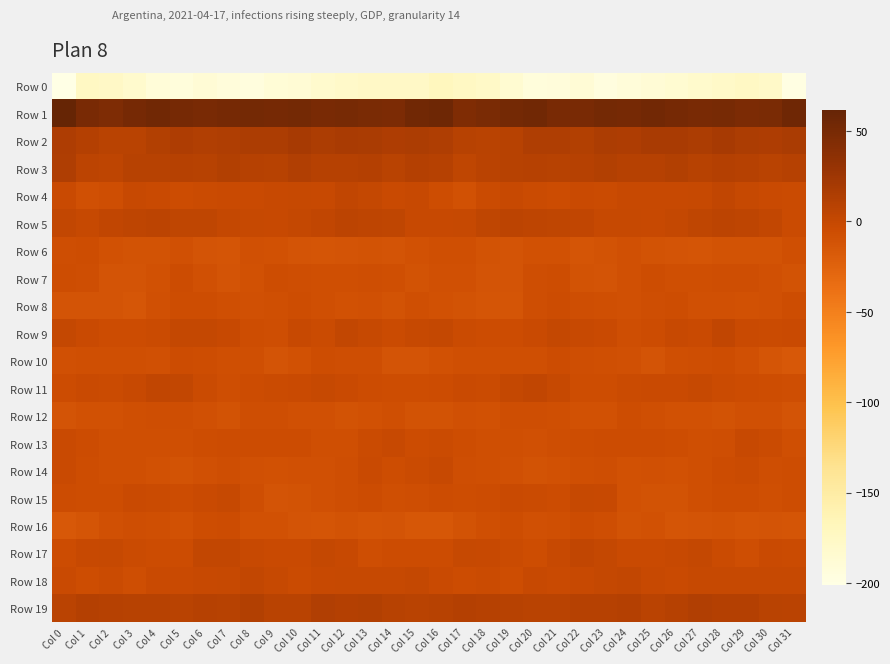

Reading left to right, list all the values displayed in this chart.

Row 0: Col 0=-201.4	Col 1=-174.1	Col 2=-175.8	Col 3=-182.5	Col 4=-190.8	Col 5=-194.0	Col 6=-188.5	Col 7=-192.5	Col 8=-194.3	Col 9=-189.3	Col 10=-187.0	Col 11=-182.5	Col 12=-179.3	Col 13=-175.9	Col 14=-175.8	Col 15=-176.4	Col 16=-170.0	Col 17=-174.1	Col 18=-177.6	Col 19=-185.6	Col 20=-193.3	Col 21=-192.6	Col 22=-188.0	Col 23=-195.4	Col 24=-191.5	Col 25=-188.3	Col 26=-185.5	Col 27=-181.1	Col 28=-178.4	Col 29=-174.7	Col 30=-178.4	Col 31=-198.6
Row 1: Col 0=61.9	Col 1=48.9	Col 2=45.6	Col 3=51.2	Col 4=54.0	Col 5=51.2	Col 6=48.8	Col 7=50.9	Col 8=52.4	Col 9=51.4	Col 10=52.7	Col 11=49.2	Col 12=50.4	Col 13=48.1	Col 14=47.1	Col 15=54.2	Col 16=56.4	Col 17=45.2	Col 18=47.8	Col 19=52.7	Col 20=53.8	Col 21=49.4	Col 22=49.4	Col 23=52.0	Col 24=51.6	Col 25=53.0	Col 26=51.1	Col 27=49.4	Col 28=49.8	Col 29=47.3	Col 30=47.8	Col 31=55.0
Row 2: Col 0=14.9	Col 1=11.3	Col 2=8.3	Col 3=8.3	Col 4=11.9	Col 5=14.9	Col 6=13.0	Col 7=14.1	Col 8=16.4	Col 9=15.8	Col 10=19.3	Col 11=16.3	Col 12=18.2	Col 13=17.6	Col 14=15.1	Col 15=16.3	Col 16=13.8	Col 17=9.3	Col 18=8.2	Col 19=8.9	Col 20=14.2	Col 21=14.2	Col 22=12.4	Col 23=15.7	Col 24=15.6	Col 25=17.9	Col 26=18.3	Col 27=16.4	Col 28=18.8	Col 29=16.3	Col 30=14.9	Col 31=17.3
Row 3: Col 0=13.8	Col 1=6.2	Col 2=5.0	Col 3=8.6	Col 4=9.0	Col 5=10.0	Col 6=9.3	Col 7=11.9	Col 8=10.4	Col 9=8.9	Col 10=12.8	Col 11=9.8	Col 12=10.4	Col 13=10.7	Col 14=8.2	Col 15=10.6	Col 16=9.6	Col 17=4.0	Col 18=6.8	Col 19=8.6	Col 20=9.8	Col 21=9.4	Col 22=9.9	Col 23=12.0	Col 24=9.5	Col 25=10.4	Col 26=12.2	Col 27=9.2	Col 28=11.2	Col 29=9.6	Col 30=8.1	Col 31=10.1
Row 4: Col 0=-2.8	Col 1=-8.5	Col 2=-6.2	Col 3=-1.2	Col 4=-2.4	Col 5=-4.4	Col 6=-3.1	Col 7=-2.7	Col 8=-2.3	Col 9=-1.3	Col 10=-0.3	Col 11=-1.2	Col 12=2.5	Col 13=0.6	Col 14=-1.9	Col 15=-1.5	Col 16=-5.0	Col 17=-9.4	Col 18=-3.5	Col 19=-1.5	Col 20=-3.0	Col 21=-4.6	Col 22=-2.6	Col 23=-2.9	Col 24=-1.3	Col 25=-0.8	Col 26=-0.9	Col 27=0.1	Col 28=2.7	Col 29=-0.7	Col 30=-2.4	Col 31=-3.8
Row 5: Col 0=2.0	Col 1=-0.1	Col 2=2.7	Col 3=5.3	Col 4=5.7	Col 5=3.9	Col 6=4.3	Col 7=0.3	Col 8=0.2	Col 9=-1.5	Col 10=0.3	Col 11=2.5	Col 12=5.8	Col 13=4.9	Col 14=3.4	Col 15=-1.5	Col 16=-1.1	Col 17=0.2	Col 18=3.9	Col 19=5.9	Col 20=5.0	Col 21=3.9	Col 22=2.9	Col 23=0.1	Col 24=0.0	Col 25=-1.3	Col 26=1.1	Col 27=3.9	Col 28=5.7	Col 29=4.7	Col 30=1.5	Col 31=-3.5
Row 6: Col 0=-6.9	Col 1=-5.7	Col 2=-9.9	Col 3=-10.9	Col 4=-10.8	Col 5=-8.7	Col 6=-11.4	Col 7=-12.7	Col 8=-8.8	Col 9=-9.9	Col 10=-11.6	Col 11=-12.1	Col 12=-11.6	Col 13=-10.1	Col 14=-11.1	Col 15=-9.9	Col 16=-7.6	Col 17=-7.3	Col 18=-10.5	Col 19=-11.2	Col 20=-9.6	Col 21=-9.9	Col 22=-12.4	Col 23=-10.9	Col 24=-8.8	Col 25=-10.4	Col 26=-12.1	Col 27=-12.2	Col 28=-10.9	Col 29=-10.4	Col 30=-10.2	Col 31=-7.6
Row 7: Col 0=-5.8	Col 1=-6.6	Col 2=-11.5	Col 3=-12.0	Col 4=-9.1	Col 5=-3.9	Col 6=-8.7	Col 7=-11.7	Col 8=-9.6	Col 9=-5.9	Col 10=-6.8	Col 11=-7.8	Col 12=-7.3	Col 13=-6.0	Col 14=-7.7	Col 15=-10.9	Col 16=-8.4	Col 17=-8.5	Col 18=-12.0	Col 19=-11.8	Col 20=-6.5	Col 21=-5.4	Col 22=-10.3	Col 23=-11.3	Col 24=-8.4	Col 25=-5.3	Col 26=-7.8	Col 27=-7.7	Col 28=-6.8	Col 29=-6.3	Col 30=-8.3	Col 31=-10.2
Row 8: Col 0=-11.9	Col 1=-11.1	Col 2=-12.1	Col 3=-14.1	Col 4=-8.6	Col 5=-5.0	Col 6=-4.9	Col 7=-7.2	Col 8=-8.6	Col 9=-7.2	Col 10=-5.9	Col 11=-7.4	Col 12=-9.2	Col 13=-8.0	Col 14=-10.7	Col 15=-7.3	Col 16=-9.7	Col 17=-11.1	Col 18=-12.8	Col 19=-13.1	Col 20=-6.6	Col 21=-4.5	Col 22=-5.9	Col 23=-8.0	Col 24=-8.5	Col 25=-6.6	Col 26=-5.7	Col 27=-9.0	Col 28=-8.2	Col 29=-9.7	Col 30=-9.0	Col 31=-5.7
Row 9: Col 0=0.3	Col 1=-2.7	Col 2=-4.6	Col 3=-4.8	Col 4=-3.4	Col 5=0.3	Col 6=0.3	Col 7=-1.7	Col 8=-5.0	Col 9=-6.6	Col 10=-1.4	Col 11=-3.0	Col 12=1.7	Col 13=-0.1	Col 14=-3.8	Col 15=-0.7	Col 16=0.3	Col 17=-3.5	Col 18=-4.5	Col 19=-4.9	Col 20=-1.9	Col 21=0.9	Col 22=-1.1	Col 23=-2.3	Col 24=-6.5	Col 25=-4.5	Col 26=-1.8	Col 27=-1.8	Col 28=2.3	Col 29=-2.5	Col 30=-3.0	Col 31=-1.9
Row 10: Col 0=-8.5	Col 1=-7.8	Col 2=-7.0	Col 3=-7.4	Col 4=-8.2	Col 5=-4.3	Col 6=-5.6	Col 7=-7.6	Col 8=-7.6	Col 9=-11.3	Col 10=-9.3	Col 11=-5.8	Col 12=-6.2	Col 13=-6.0	Col 14=-11.2	Col 15=-11.9	Col 16=-10.0	Col 17=-7.0	Col 18=-7.1	Col 19=-7.8	Col 20=-7.0	Col 21=-4.1	Col 22=-6.9	Col 23=-7.5	Col 24=-8.4	Col 25=-11.5	Col 26=-7.5	Col 27=-6.2	Col 28=-5.5	Col 29=-8.0	Col 30=-12.4	Col 31=-15.6
Row 11: Col 0=-4.1	Col 1=-2.4	Col 2=-3.6	Col 3=-1.1	Col 4=2.3	Col 5=1.6	Col 6=-3.5	Col 7=-6.3	Col 8=-4.0	Col 9=-3.1	Col 10=-2.7	Col 11=-0.5	Col 12=-2.2	Col 13=-4.6	Col 14=-5.1	Col 15=-5.7	Col 16=-4.6	Col 17=-2.3	Col 18=-3.3	Col 19=0.6	Col 20=2.4	Col 21=0.0	Col 22=-5.3	Col 23=-5.6	Col 24=-3.4	Col 25=-2.7	Col 26=-2.2	Col 27=-0.5	Col 28=-3.3	Col 29=-4.9	Col 30=-5.4	Col 31=-6.6
Row 12: Col 0=-11.4	Col 1=-9.1	Col 2=-9.1	Col 3=-7.8	Col 4=-6.2	Col 5=-6.7	Col 6=-8.8	Col 7=-10.4	Col 8=-6.2	Col 9=-6.4	Col 10=-9.0	Col 11=-9.0	Col 12=-10.4	Col 13=-9.9	Col 14=-7.2	Col 15=-10.8	Col 16=-10.6	Col 17=-8.2	Col 18=-9.3	Col 19=-6.8	Col 20=-6.4	Col 21=-7.0	Col 22=-9.6	Col 23=-9.5	Col 24=-5.0	Col 25=-7.7	Col 26=-9.1	Col 27=-9.1	Col 28=-11.0	Col 29=-8.4	Col 30=-8.0	Col 31=-11.9
Row 13: Col 0=-2.2	Col 1=-4.8	Col 2=-7.1	Col 3=-7.5	Col 4=-7.8	Col 5=-7.6	Col 6=-5.4	Col 7=-4.9	Col 8=-4.8	Col 9=-4.6	Col 10=-4.4	Col 11=-7.3	Col 12=-7.3	Col 13=-3.2	Col 14=-1.3	Col 15=-4.3	Col 16=-3.1	Col 17=-5.7	Col 18=-7.4	Col 19=-7.5	Col 20=-8.0	Col 21=-6.5	Col 22=-5.0	Col 23=-4.9	Col 24=-4.7	Col 25=-4.2	Col 26=-5.7	Col 27=-7.3	Col 28=-6.6	Col 29=-1.3	Col 30=-3.0	Col 31=-7.2
Row 14: Col 0=-2.8	Col 1=-5.4	Col 2=-7.8	Col 3=-7.8	Col 4=-9.8	Col 5=-10.5	Col 6=-8.6	Col 7=-6.4	Col 8=-8.1	Col 9=-9.2	Col 10=-8.4	Col 11=-8.6	Col 12=-6.0	Col 13=-2.7	Col 14=-5.6	Col 15=-3.8	Col 16=-1.3	Col 17=-6.8	Col 18=-7.5	Col 19=-8.8	Col 20=-10.1	Col 21=-10.0	Col 22=-7.7	Col 23=-6.4	Col 24=-9.2	Col 25=-8.4	Col 26=-9.1	Col 27=-7.5	Col 28=-4.9	Col 29=-3.0	Col 30=-6.5	Col 31=-5.0
Row 15: Col 0=-4.7	Col 1=-5.3	Col 2=-5.9	Col 3=-1.9	Col 4=-3.3	Col 5=-4.3	Col 6=-2.3	Col 7=0.1	Col 8=-6.3	Col 9=-11.1	Col 10=-10.3	Col 11=-9.0	Col 12=-6.5	Col 13=-4.8	Col 14=-7.0	Col 15=-6.6	Col 16=-4.9	Col 17=-5.8	Col 18=-4.4	Col 19=-2.1	Col 20=-3.7	Col 21=-4.1	Col 22=-0.8	Col 23=-1.5	Col 24=-9.1	Col 25=-10.9	Col 26=-10.2	Col 27=-7.9	Col 28=-5.9	Col 29=-5.3	Col 30=-7.3	Col 31=-5.8
Row 16: Col 0=-15.4	Col 1=-12.2	Col 2=-8.8	Col 3=-6.1	Col 4=-7.0	Col 5=-9.2	Col 6=-5.3	Col 7=-4.3	Col 8=-9.8	Col 9=-9.2	Col 10=-11.6	Col 11=-12.8	Col 12=-10.1	Col 13=-12.1	Col 14=-12.1	Col 15=-14.8	Col 16=-14.8	Col 17=-10.5	Col 18=-7.6	Col 19=-5.9	Col 20=-8.5	Col 21=-7.6	Col 22=-4.3	Col 23=-6.4	Col 24=-10.3	Col 25=-9.2	Col 26=-12.8	Col 27=-11.6	Col 28=-10.6	Col 29=-12.2	Col 30=-12.1	Col 31=-12.7
Row 17: Col 0=-4.5	Col 1=-1.4	Col 2=-0.6	Col 3=-3.0	Col 4=-4.7	Col 5=-4.2	Col 6=1.7	Col 7=1.8	Col 8=-1.4	Col 9=-2.3	Col 10=-2.1	Col 11=0.5	Col 12=-1.1	Col 13=-6.9	Col 14=-4.0	Col 15=-4.6	Col 16=-4.5	Col 17=-0.4	Col 18=-1.4	Col 19=-3.9	Col 20=-5.0	Col 21=-1.8	Col 22=2.5	Col 23=0.4	Col 24=-2.1	Col 25=-2.5	Col 26=-1.1	Col 27=1.0	Col 28=-3.8	Col 29=-6.5	Col 30=-2.8	Col 31=-3.6
Row 18: Col 0=-2.6	Col 1=-5.1	Col 2=-3.3	Col 3=-6.2	Col 4=-2.8	Col 5=-2.4	Col 6=-1.3	Col 7=-0.6	Col 8=2.1	Col 9=0.1	Col 10=-2.9	Col 11=-1.1	Col 12=-0.3	Col 13=-0.4	Col 14=-0.4	Col 15=0.4	Col 16=-2.7	Col 17=-4.5	Col 18=-3.8	Col 19=-5.8	Col 20=-1.7	Col 21=-2.1	Col 22=-1.3	Col 23=0.7	Col 24=1.7	Col 25=-1.3	Col 26=-2.7	Col 27=-0.2	Col 28=-0.4	Col 29=-0.6	Col 30=-0.0	Col 31=-0.7
Row 19: Col 0=6.9	Col 1=10.9	Col 2=10.4	Col 3=8.8	Col 4=8.6	Col 5=7.7	Col 6=10.2	Col 7=9.3	Col 8=11.7	Col 9=8.2	Col 10=7.9	Col 11=13.2	Col 12=11.1	Col 13=12.0	Col 14=9.3	Col 15=8.1	Col 16=9.2	Col 17=11.2	Col 18=10.0	Col 19=8.7	Col 20=8.1	Col 21=8.3	Col 22=10.2	Col 23=9.9	Col 24=11.1	Col 25=6.9	Col 26=9.8	Col 27=13.5	Col 28=10.9	Col 29=11.5	Col 30=8.1	Col 31=6.9